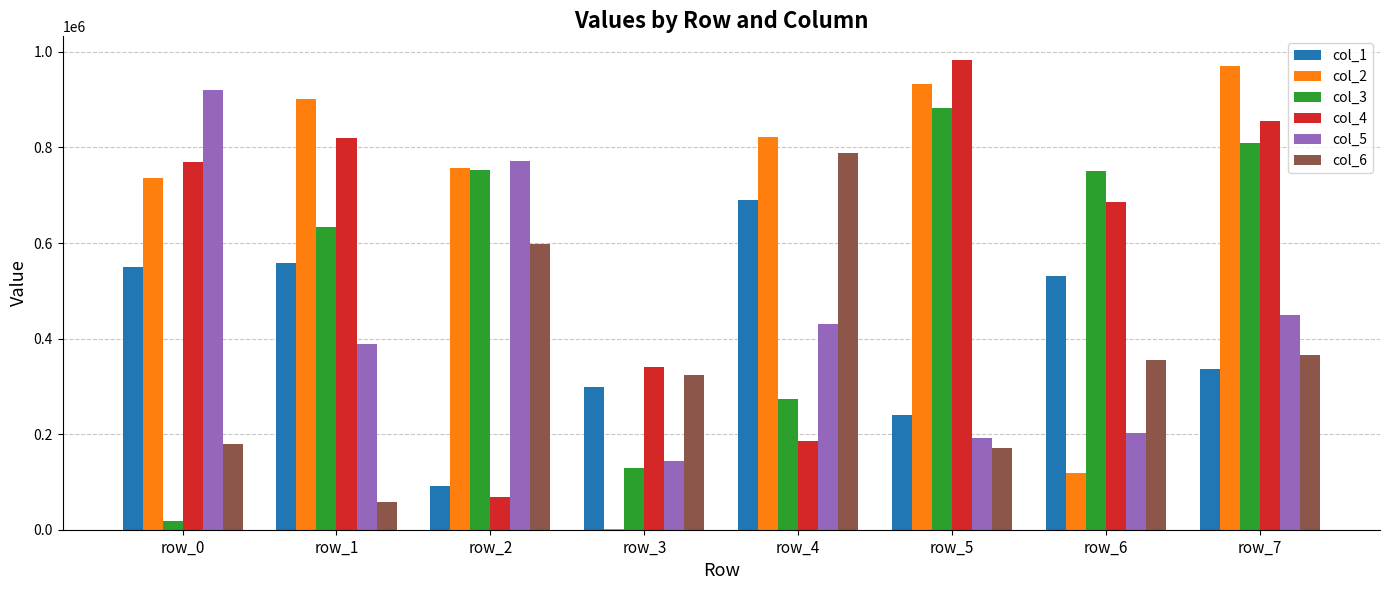

Is it true that col_4 equals 100906 at row_2?

False